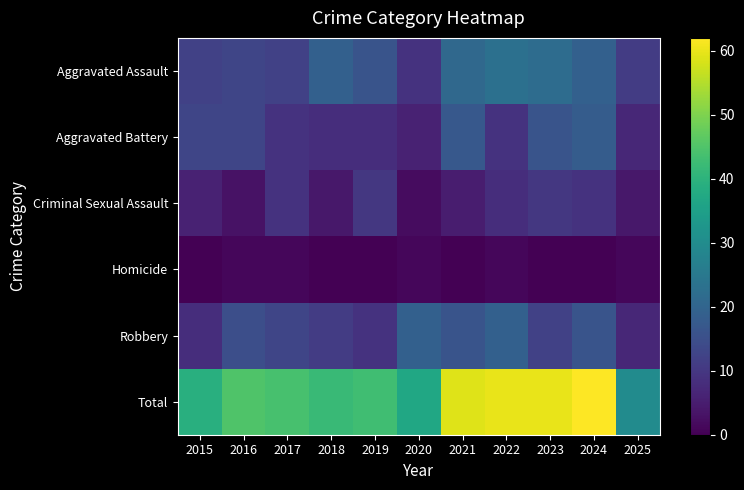

Reading left to right, transcribe all the data shown in this chart.

Aggravated Assault: 2015=12	2016=13	2017=12	2018=19	2019=16	2020=9	2021=21	2022=23	2023=22	2024=19	2025=11
Aggravated Battery: 2015=13	2016=13	2017=9	2018=8	2019=8	2020=6	2021=17	2022=9	2023=16	2024=18	2025=7
Criminal Sexual Assault: 2015=6	2016=3	2017=9	2018=4	2019=10	2020=2	2021=5	2022=8	2023=10	2024=9	2025=4
Homicide: 2015=0	2016=1	2017=1	2018=0	2019=0	2020=1	2021=0	2022=1	2023=0	2024=0	2025=1
Robbery: 2015=8	2016=15	2017=13	2018=11	2019=9	2020=19	2021=16	2022=19	2023=12	2024=16	2025=7
Total: 2015=39	2016=45	2017=44	2018=42	2019=43	2020=37	2021=59	2022=60	2023=60	2024=62	2025=30